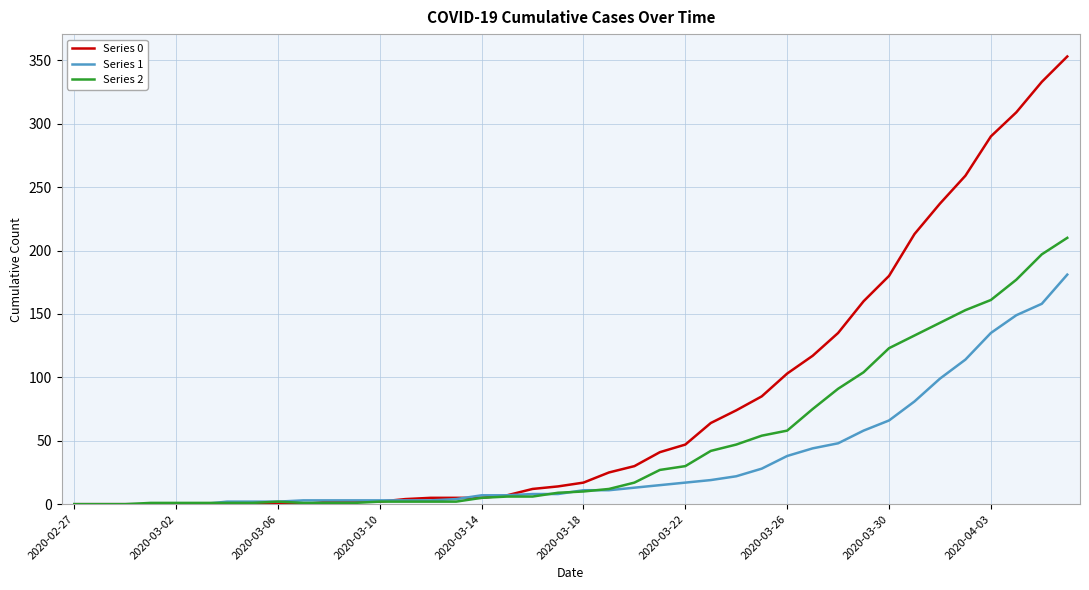

Which series has the largest total across all categories?

Series 0